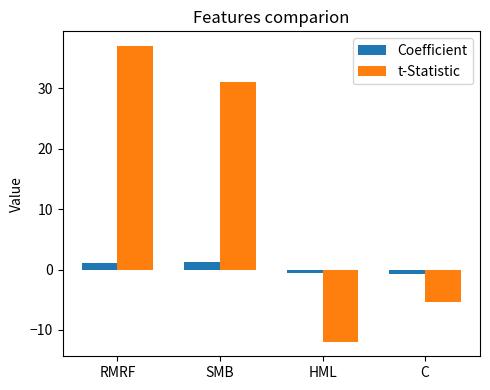

List the labels in order of t-Statistic value, smallest first.

HML, C, SMB, RMRF